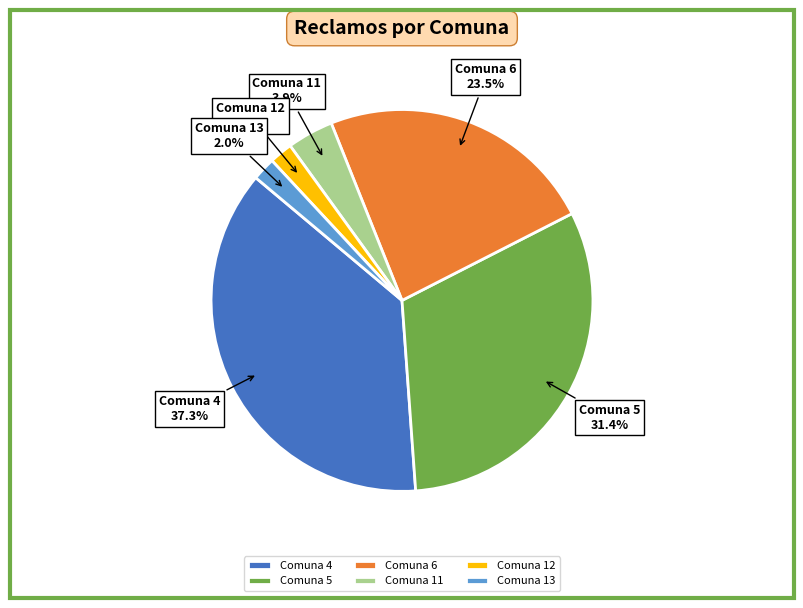

To the nearest percent, what is the average slice percentage?

17%